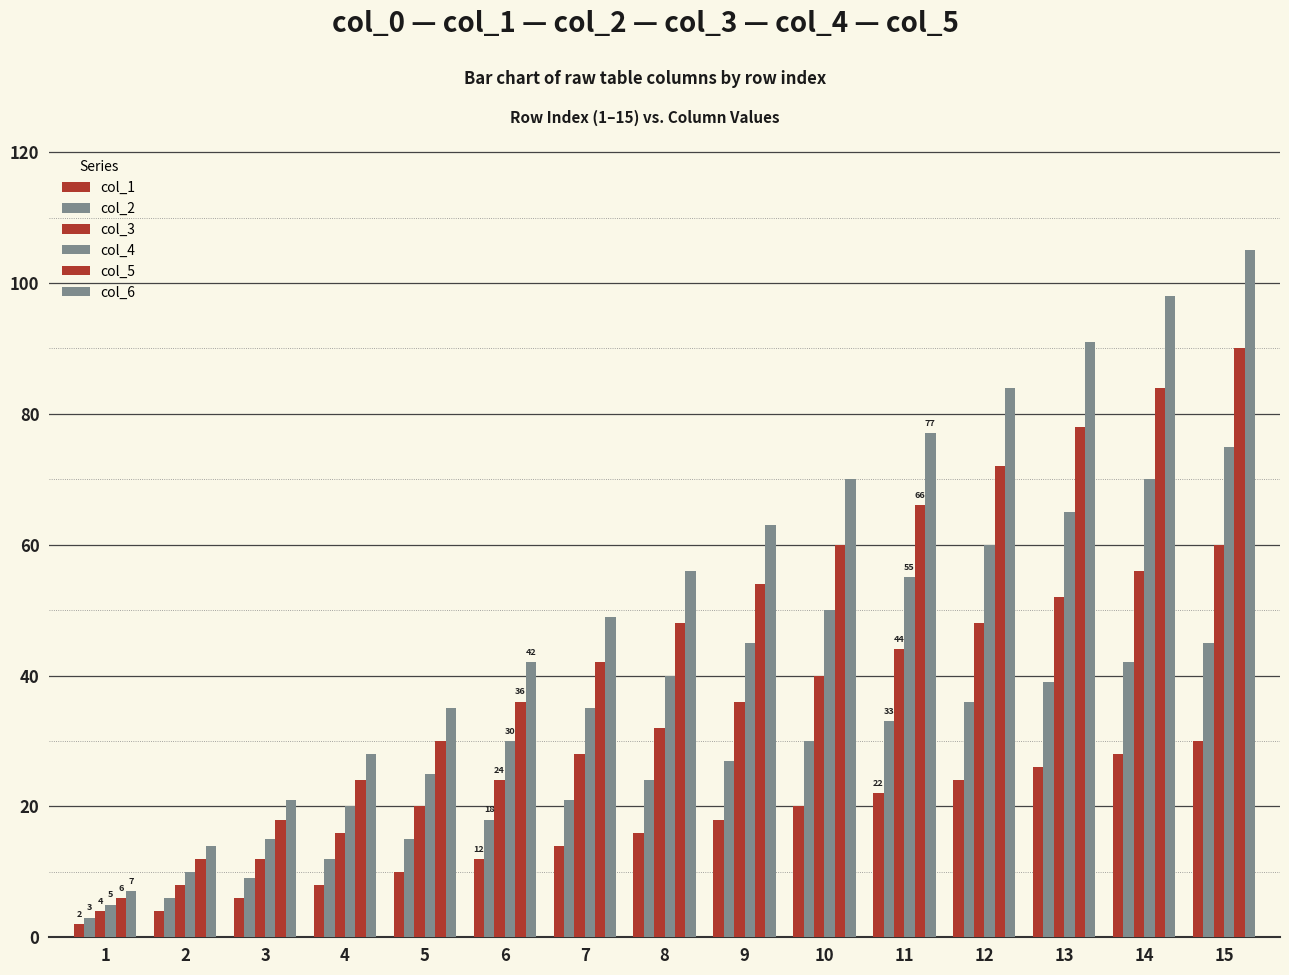

How many categories are shown in the chart?

15